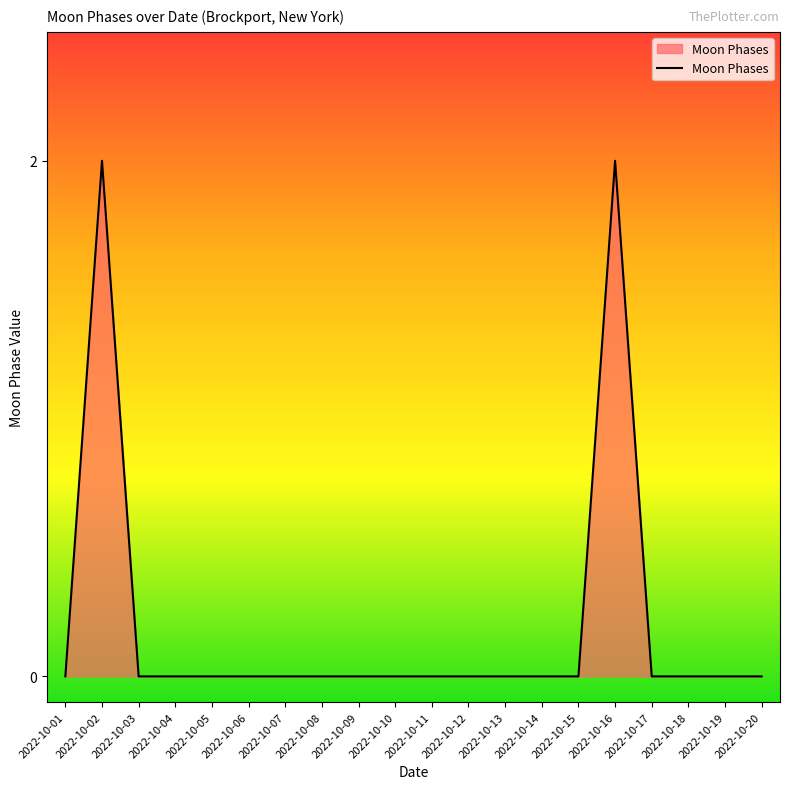

How many lines are shown in the chart?

1